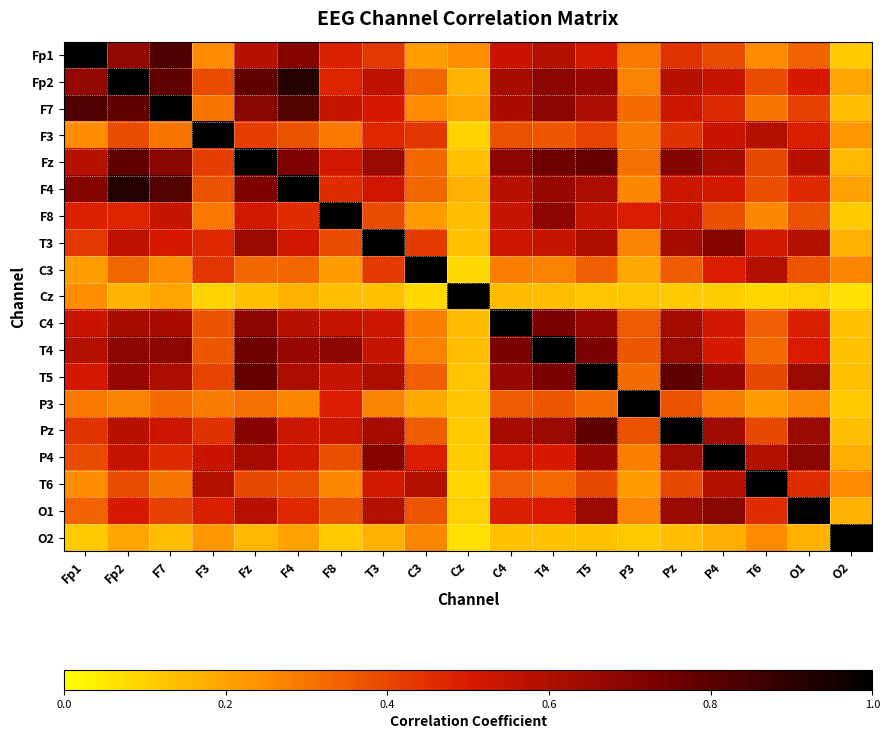

Which series changed the most between T3 and T5?

T3